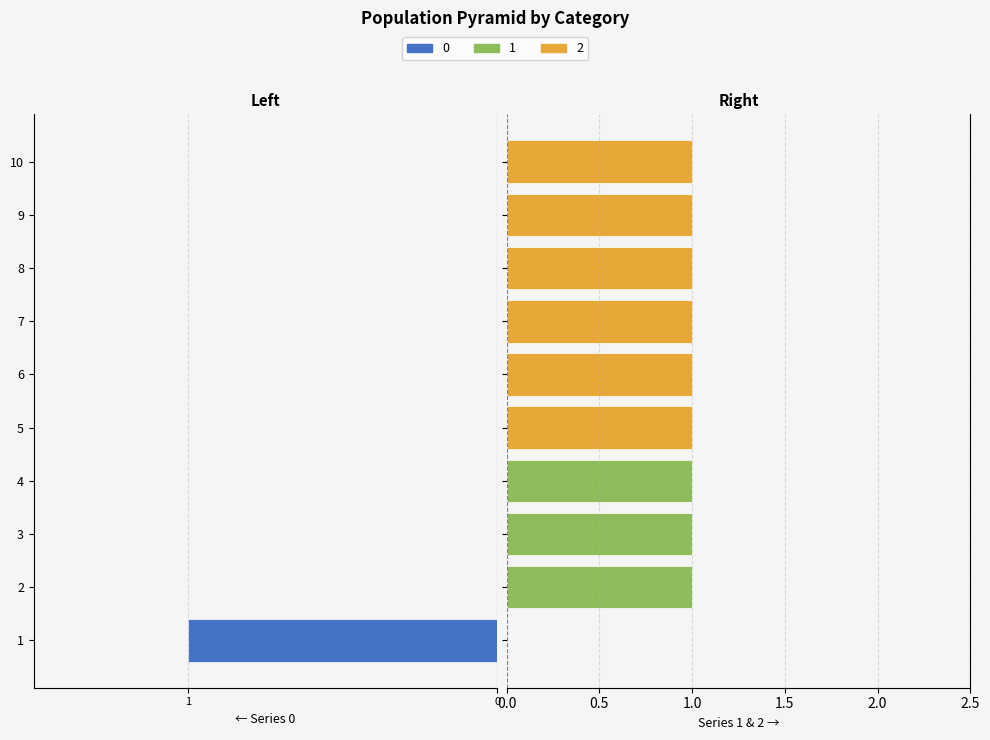

At 7, list the series in order from largest to smallest.

2, 0, 1